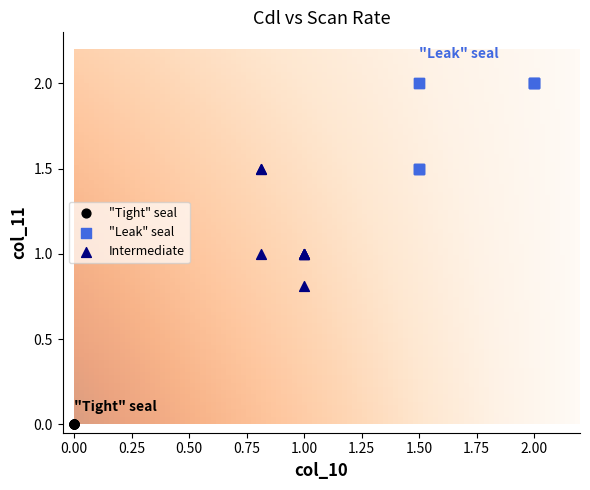

Which series reaches the maximum Y coordinate?

"Leak" seal